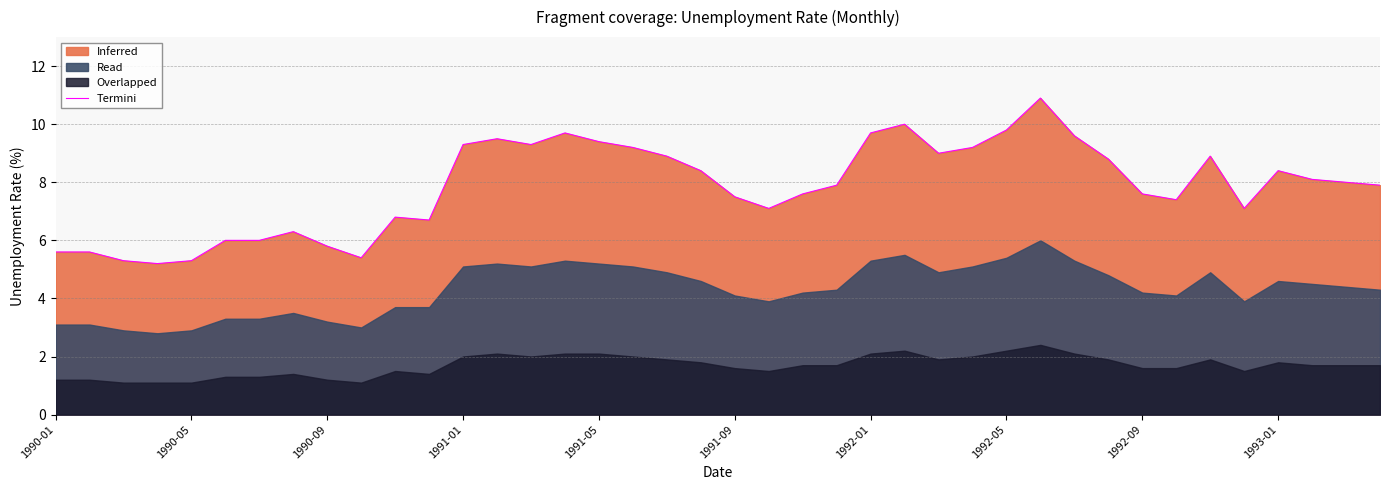

What is the minimum value for Termini?

5.2